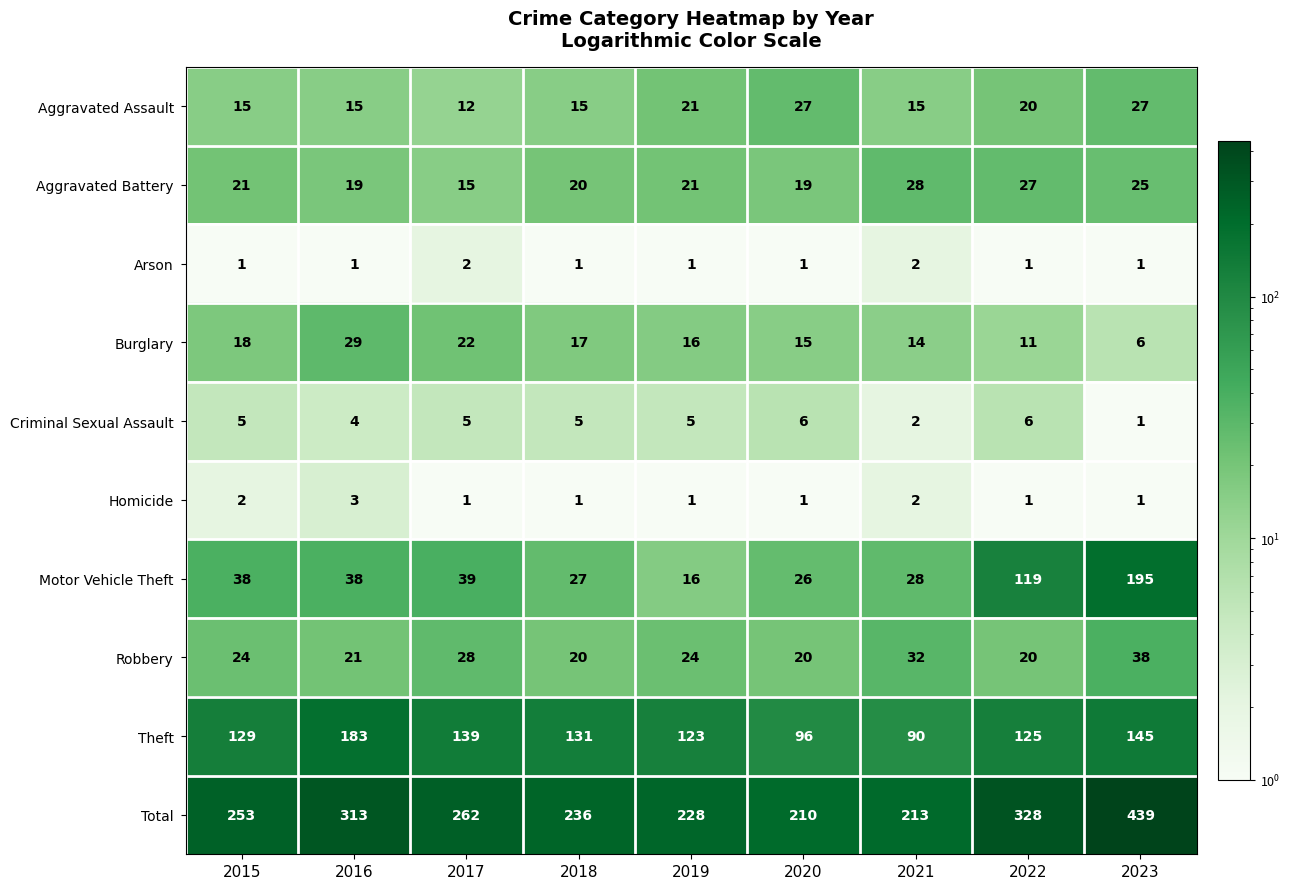

Is it true that Theft equals 183 at 2016?

True